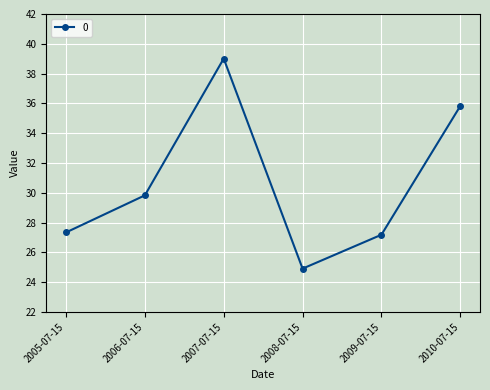

Between 2005-07-15 and 2006-07-15, which is larger?

2006-07-15